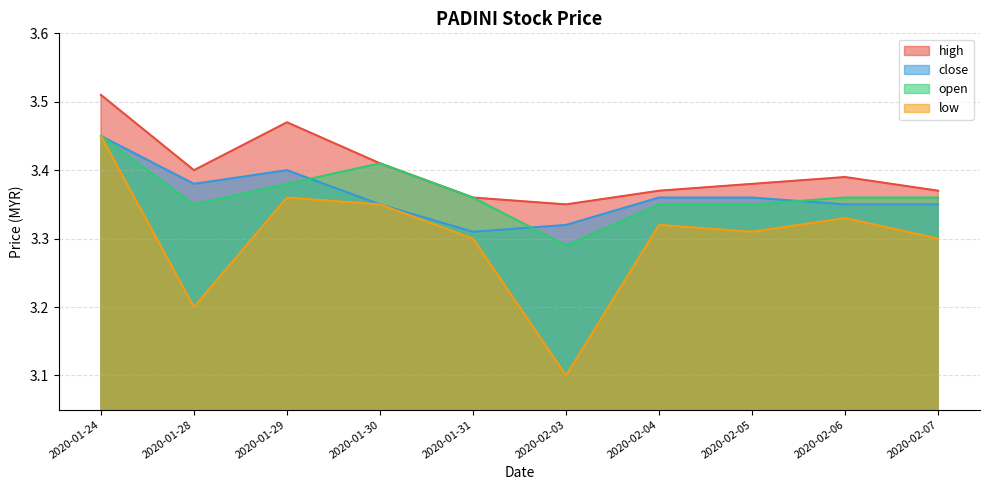

Reading left to right, transcribe all the data shown in this chart.

high: 3.5	3.4	3.5	3.4	3.4	3.4	3.4	3.4	3.4	3.4
close: 3.5	3.4	3.4	3.4	3.3	3.3	3.4	3.4	3.4	3.4
open: 3.5	3.4	3.4	3.4	3.4	3.3	3.4	3.4	3.4	3.4
low: 3.5	3.2	3.4	3.4	3.3	3.1	3.3	3.3	3.3	3.3